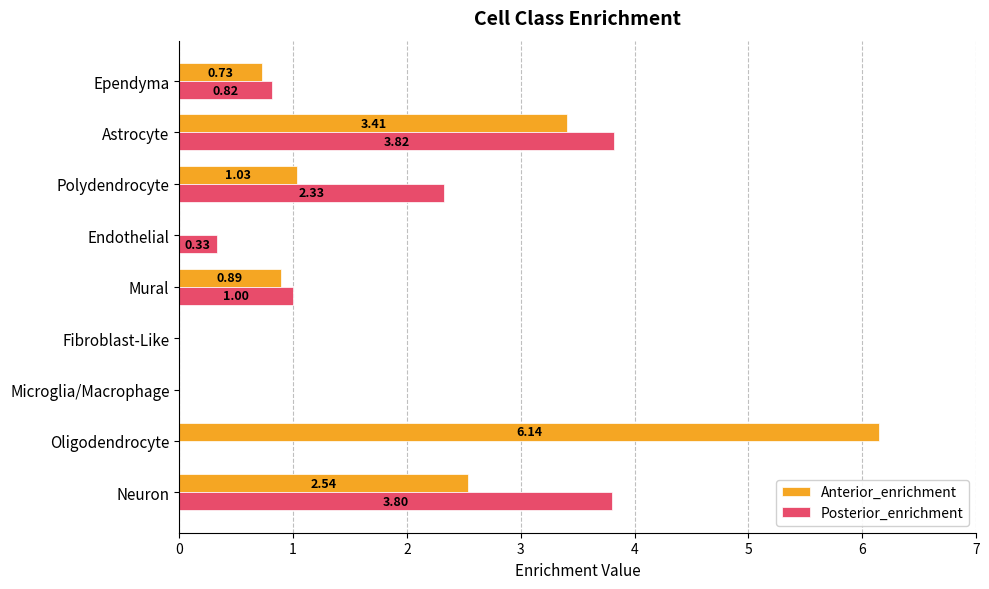

Which series has the largest range (max minus min)?

Anterior_enrichment